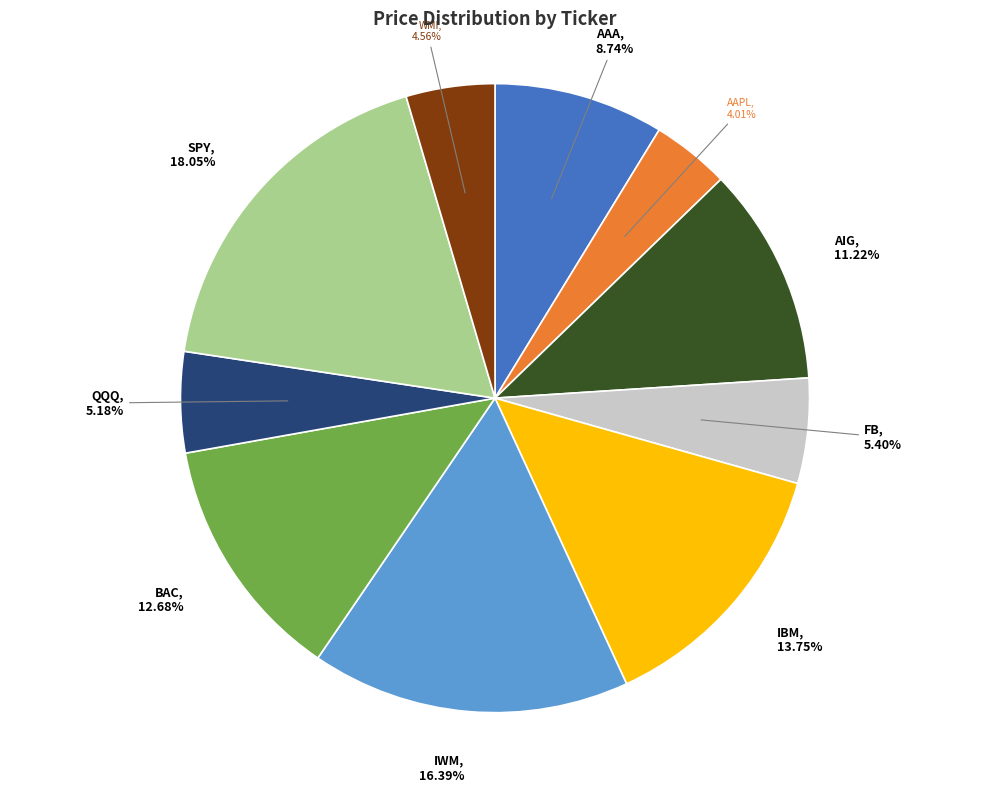

Is there any slice that represents more than half of the pie?

No